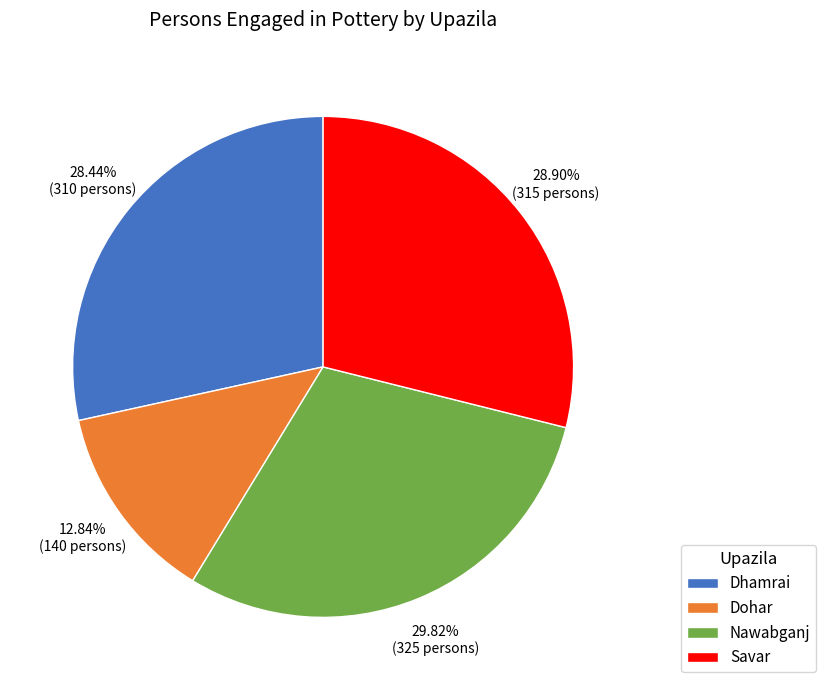

Which category has the biggest portion of the pie?

Nawabganj